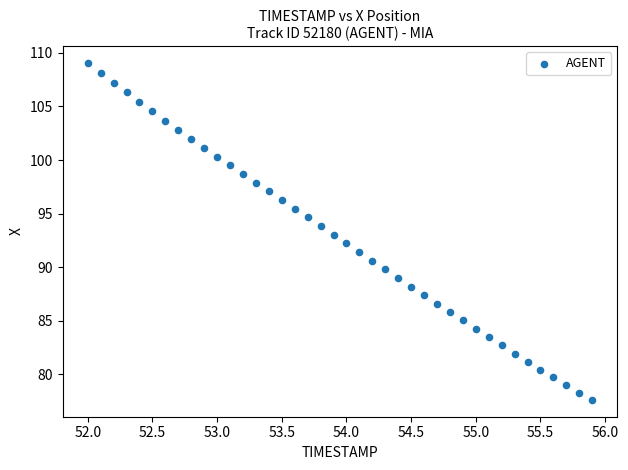

What is the range of Y values (max minus min)?

31.4